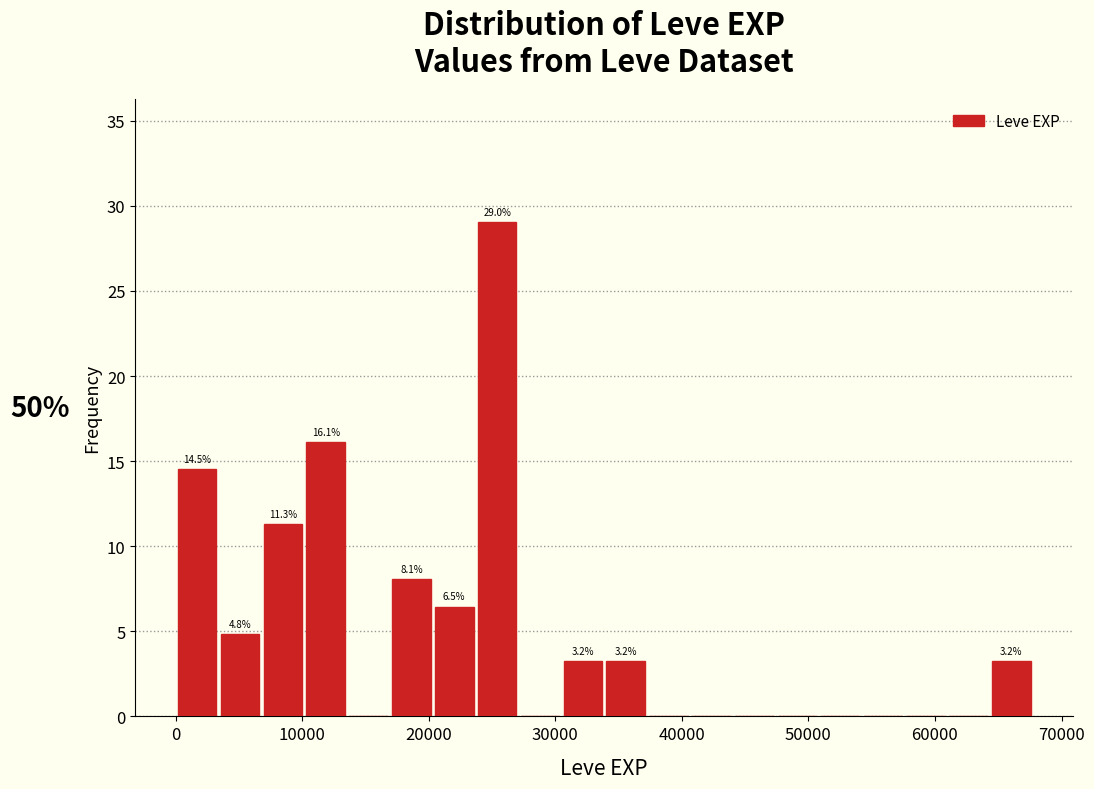

Around what value on the x-axis is the tallest bar? Give the approximate position of its centre, as read against the axis.

25000